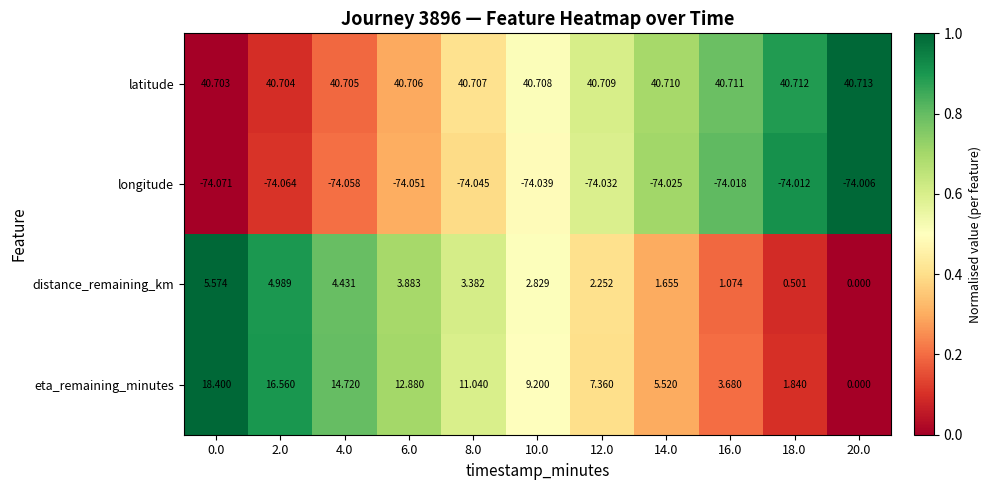

At 10.0, list the series in order from smallest to largest.

longitude, distance_remaining_km, eta_remaining_minutes, latitude